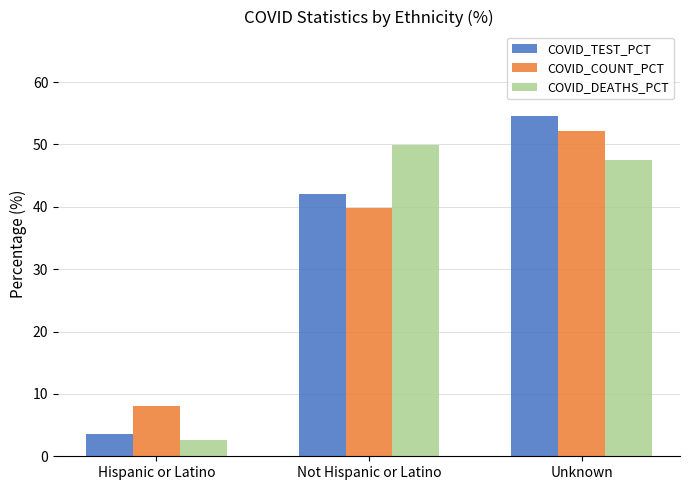

How many categories are shown in the chart?

3